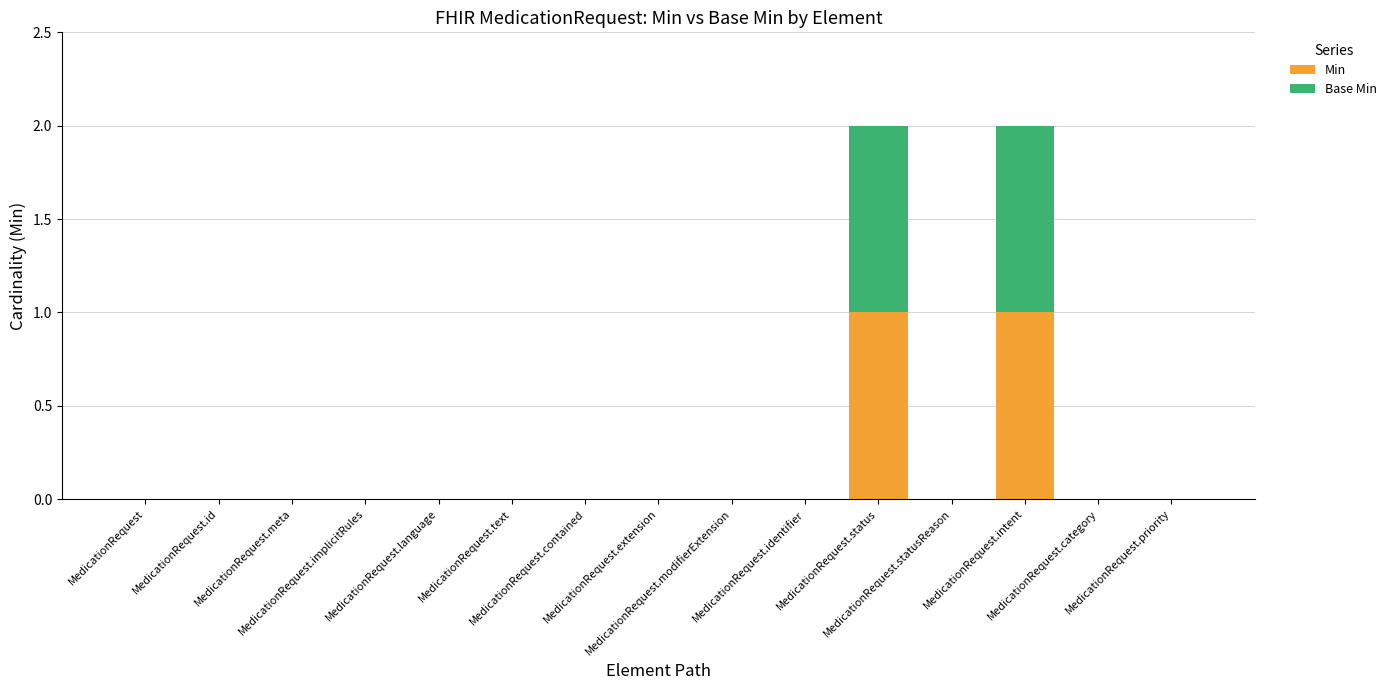

Does the chart contain stacked bars?

Yes